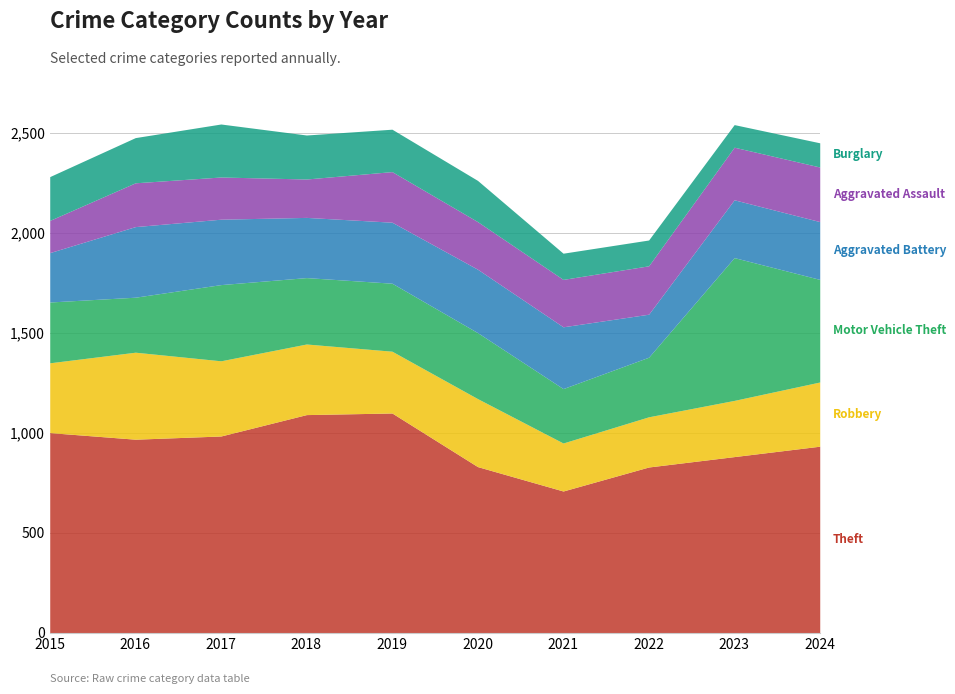

Between 2021 and 2015, which is larger?

2015